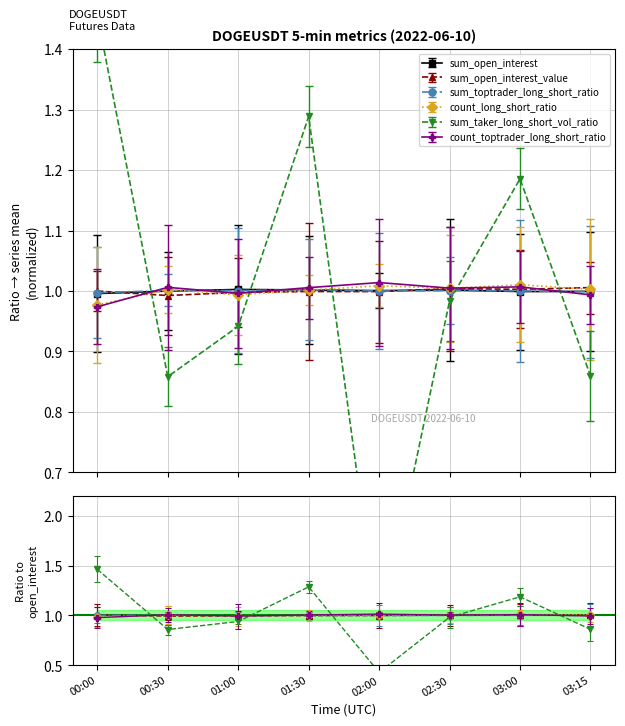

What is the sum of the sum_open_interest_value values at 02:30 and 02:00?

2.0